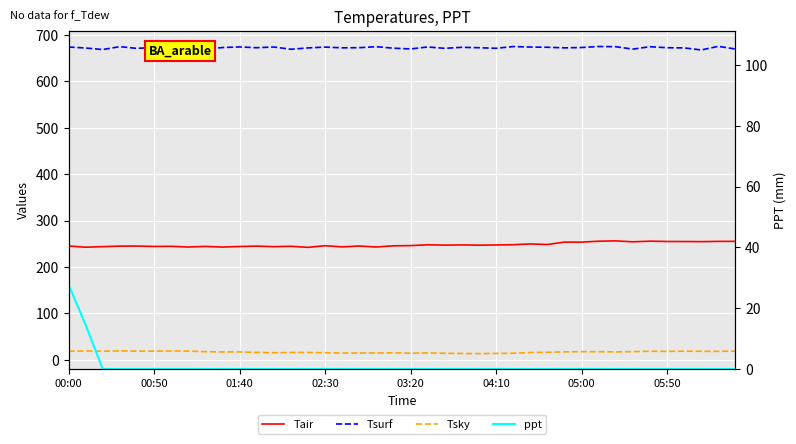

What is the value of the Tair point at the 28th from the left?

249.7